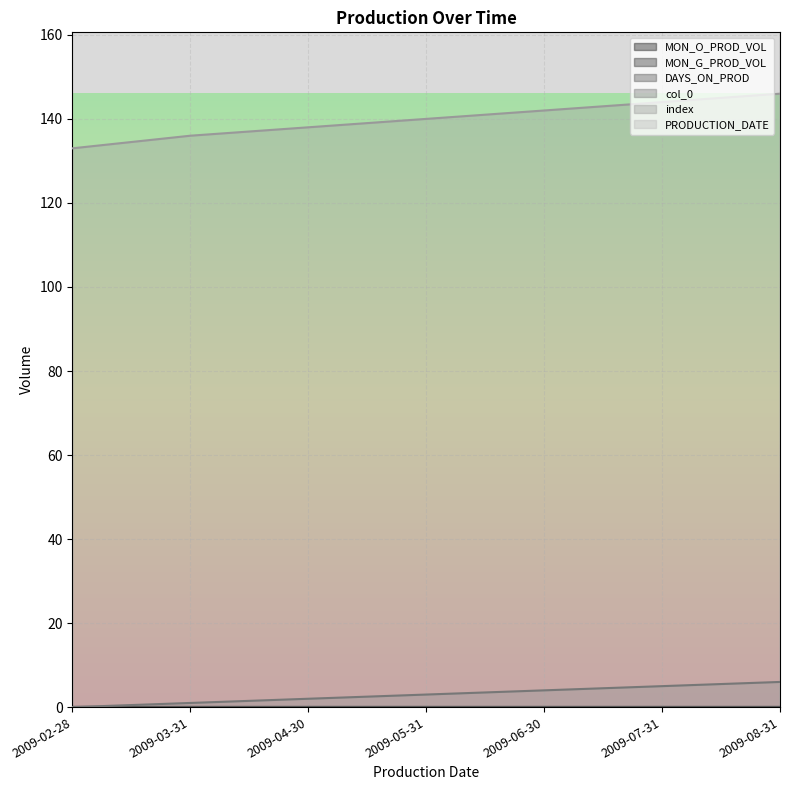

Is the value of col_0 at 2009-04-30 greater than the value of index at 2009-03-31?

No